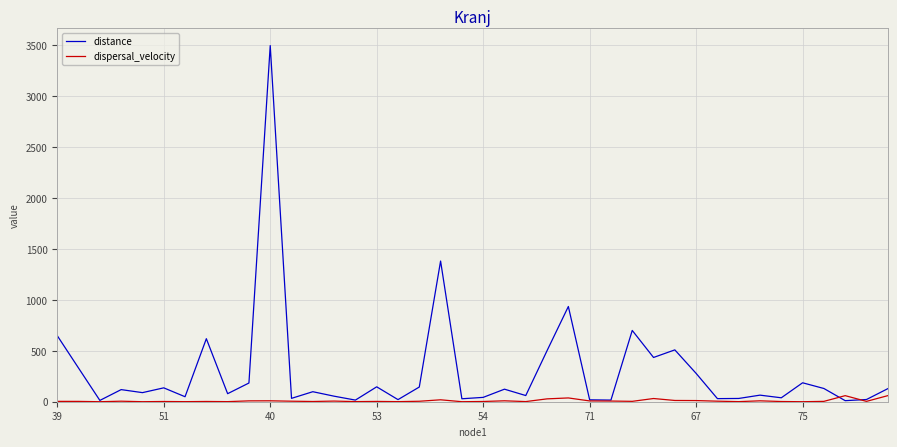

List the series in order of their overall mean, lowest first.

dispersal_velocity, distance